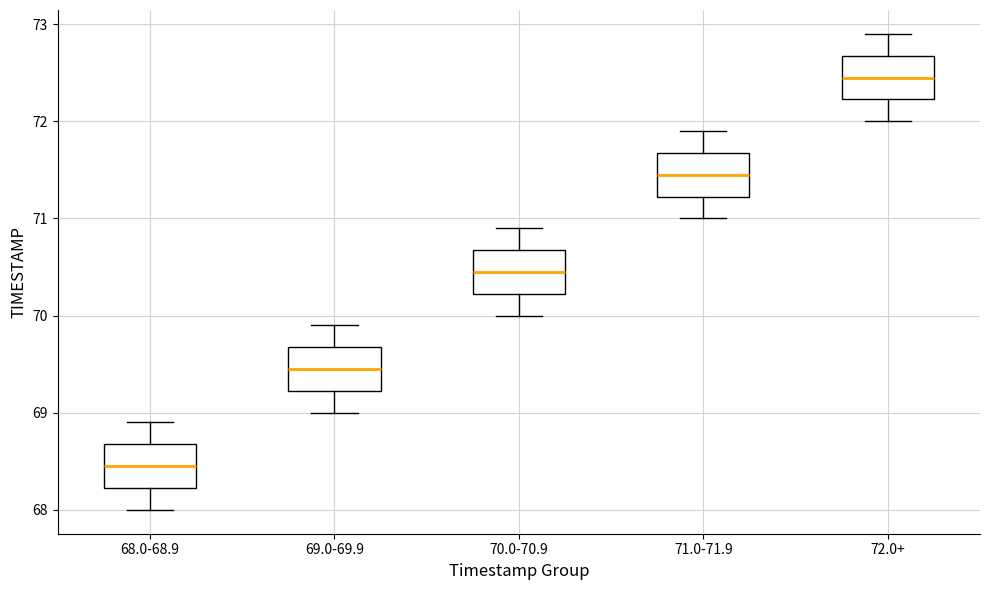

Reading left to right, read every box against the y-axis: the position of its median line, the range the box covers, and the ends of its whiskers. The values are not printed on the chart, so give them approximately, as read against the axis.

68.0-68.9: median 68.5, box 68.2 to 68.7, whiskers 68.0 to 68.9
69.0-69.9: median 69.5, box 69.2 to 69.7, whiskers 69.0 to 69.9
70.0-70.9: median 70.5, box 70.2 to 70.7, whiskers 70.0 to 70.9
71.0-71.9: median 71.5, box 71.2 to 71.7, whiskers 71.0 to 71.9
72.0+: median 72.5, box 72.2 to 72.7, whiskers 72.0 to 72.9